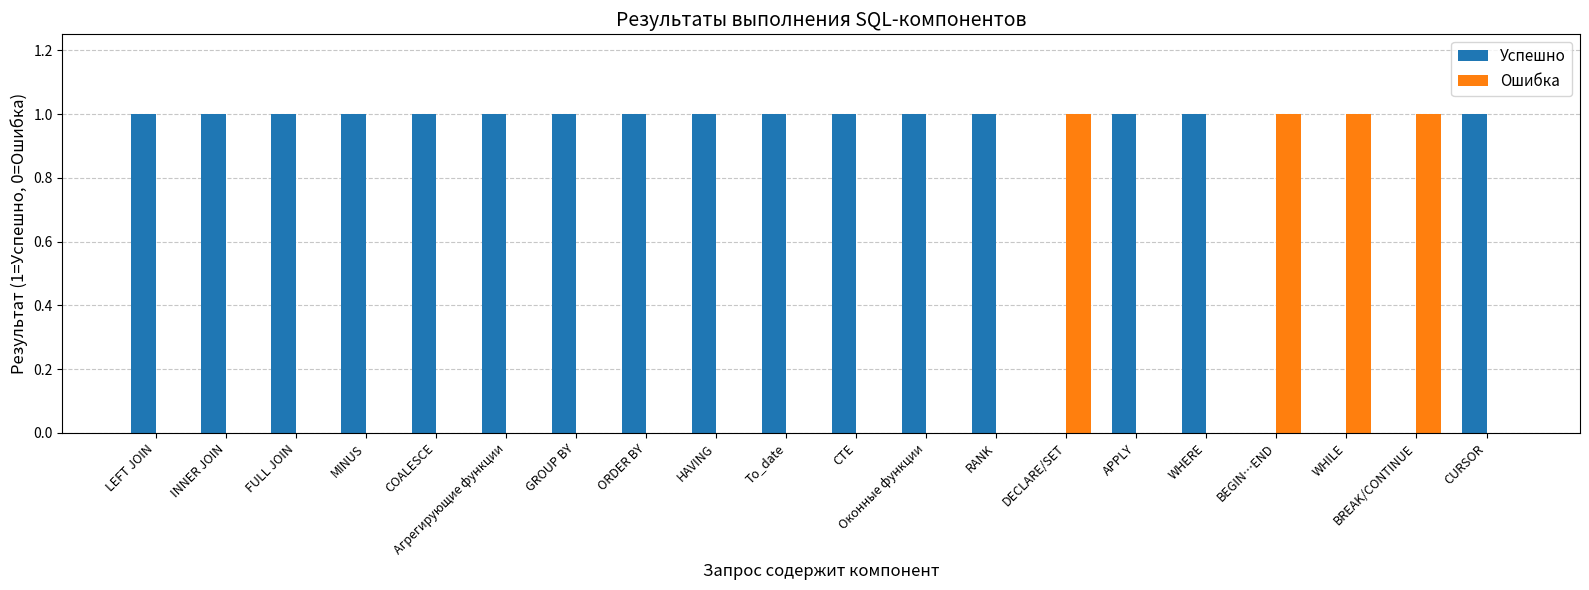

Which series has the largest total across all categories?

Успешно